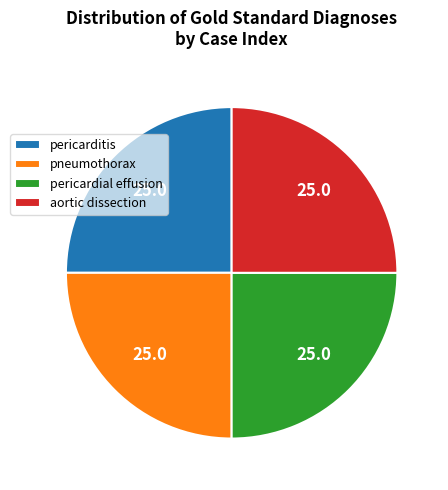

Is it true that pericarditis is 12% of the pie?

False